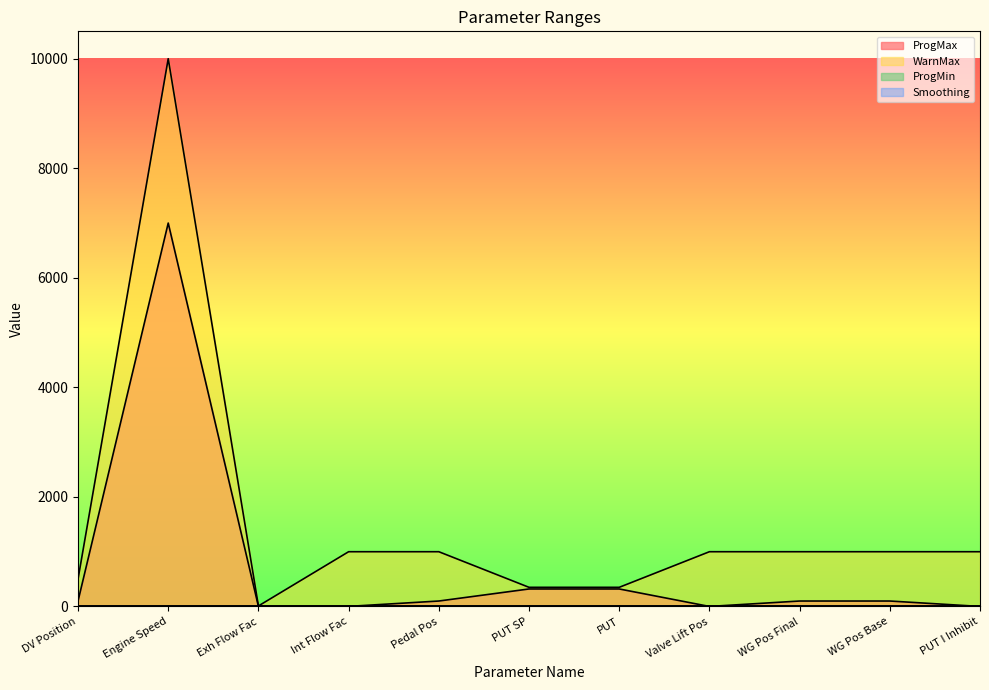

The value of WarnMax at Exh Flow Fac is 7. True or false?

False